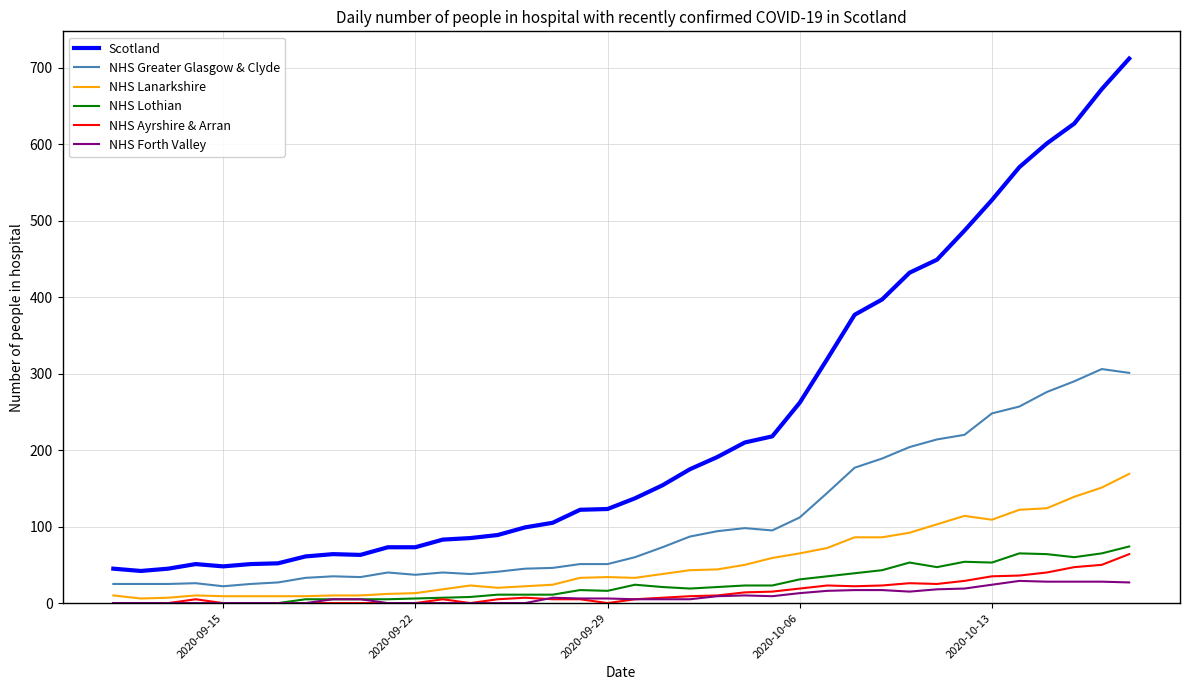

Is this an area chart (filled region under the line)?

No